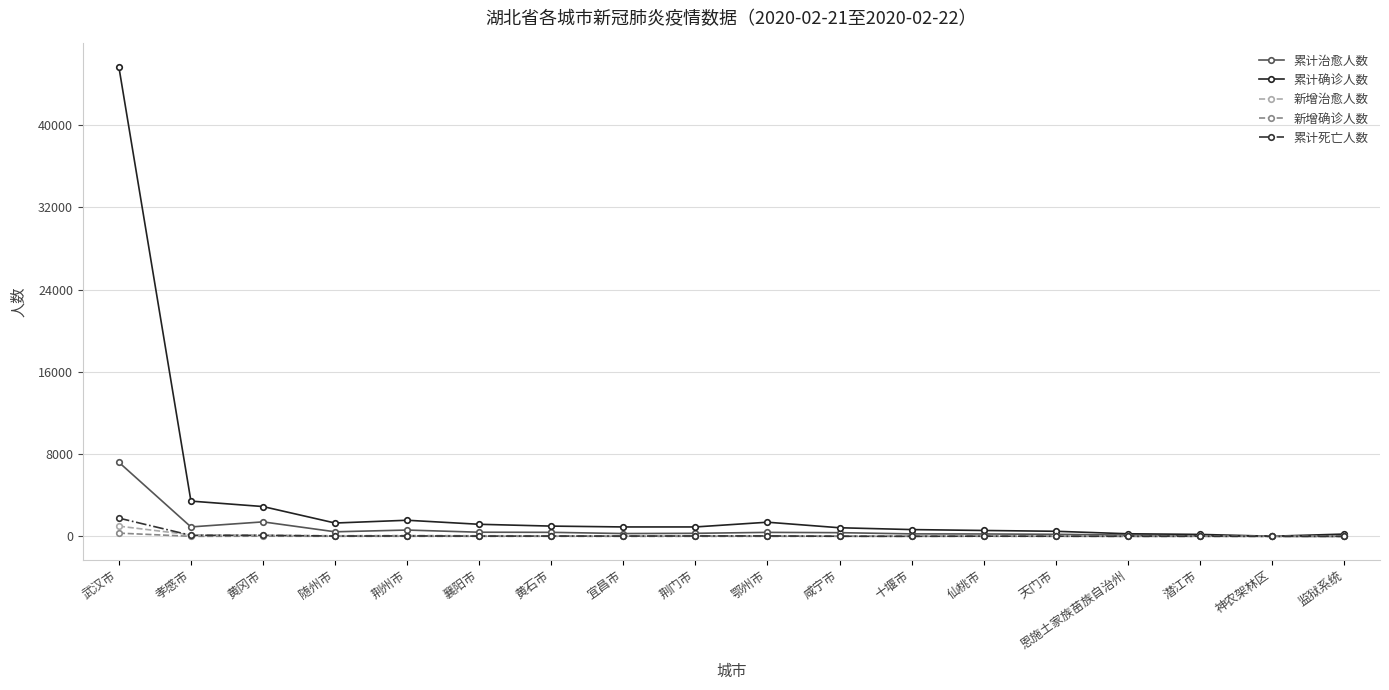

What is the highest value of the 累计治愈人数 series?

7206